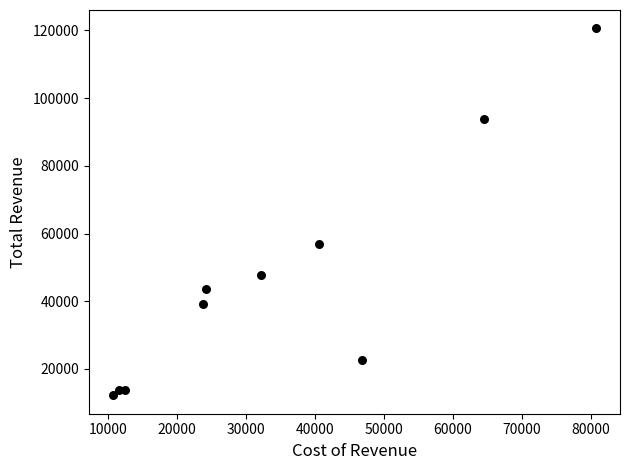

What is the range of X values (max minus min)?

70000